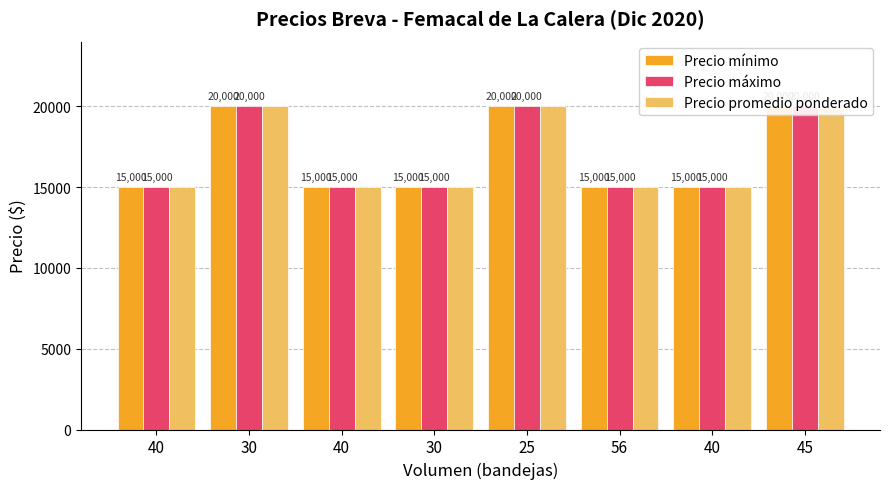

Which category has the lowest value in the Precio promedio ponderado series?

40